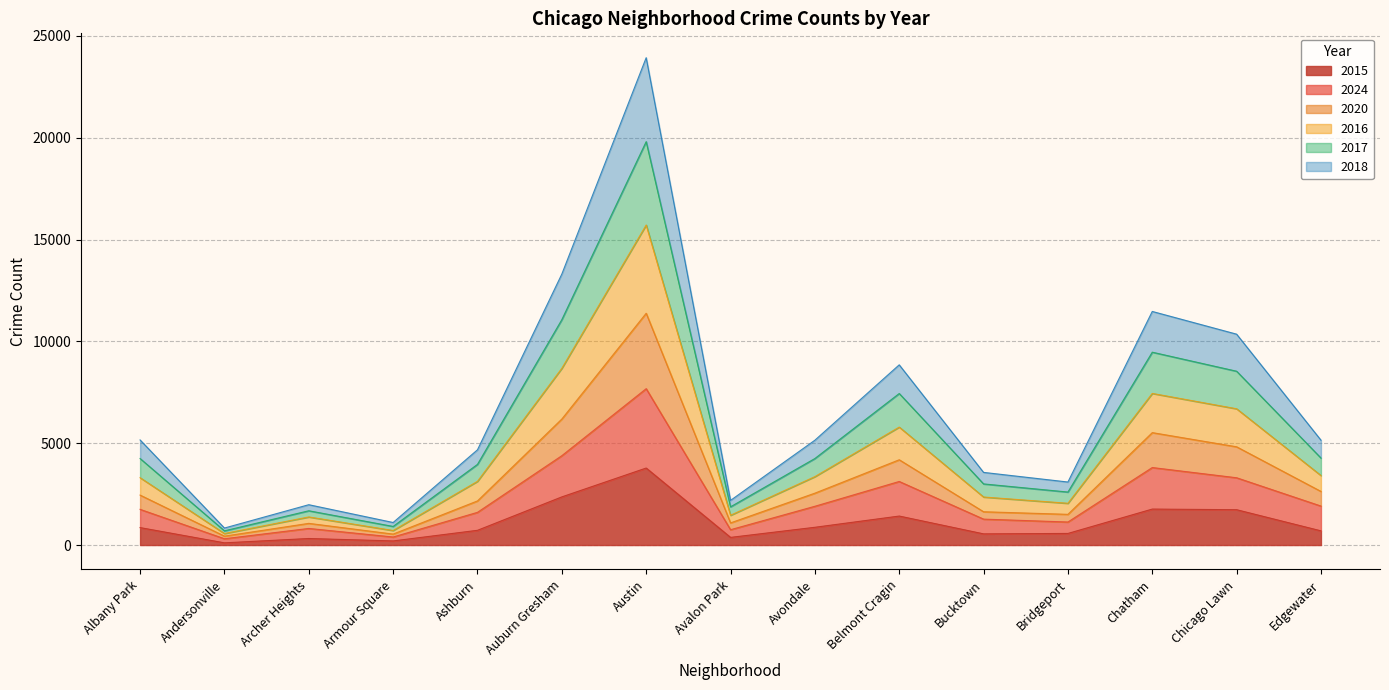

At which category is the sum across all series the highest?

Austin